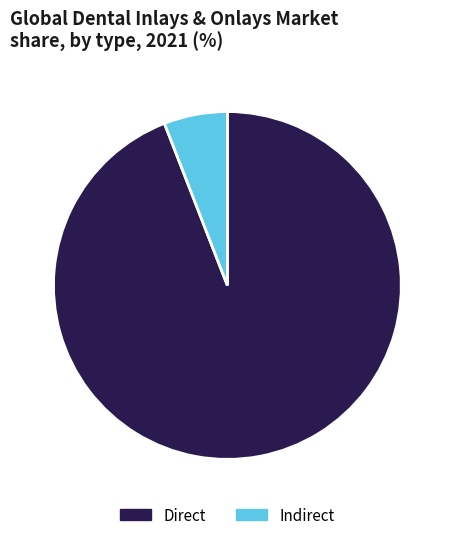

Is it true that Direct is 94% of the pie?

True